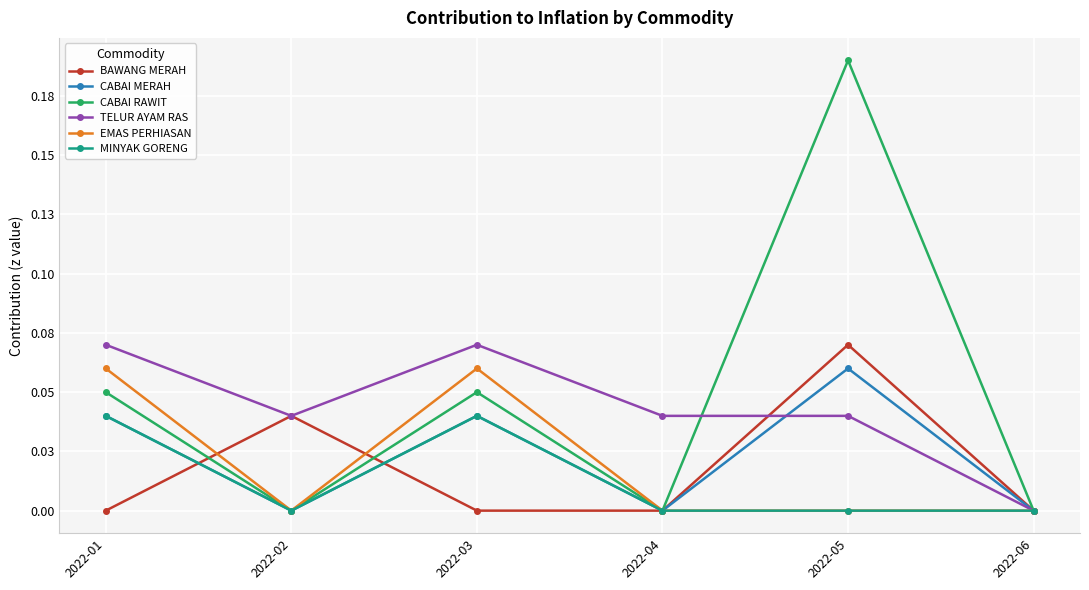

How many CABAI MERAH values are between 0 and 1?

6